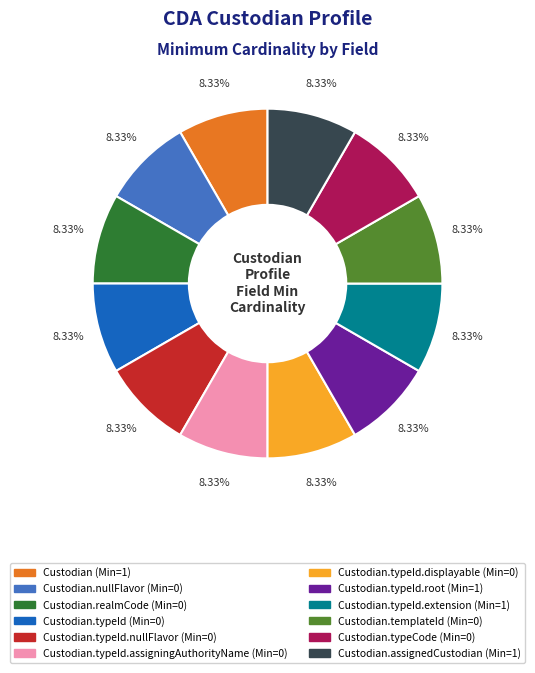

Is there any slice that represents more than half of the pie?

No